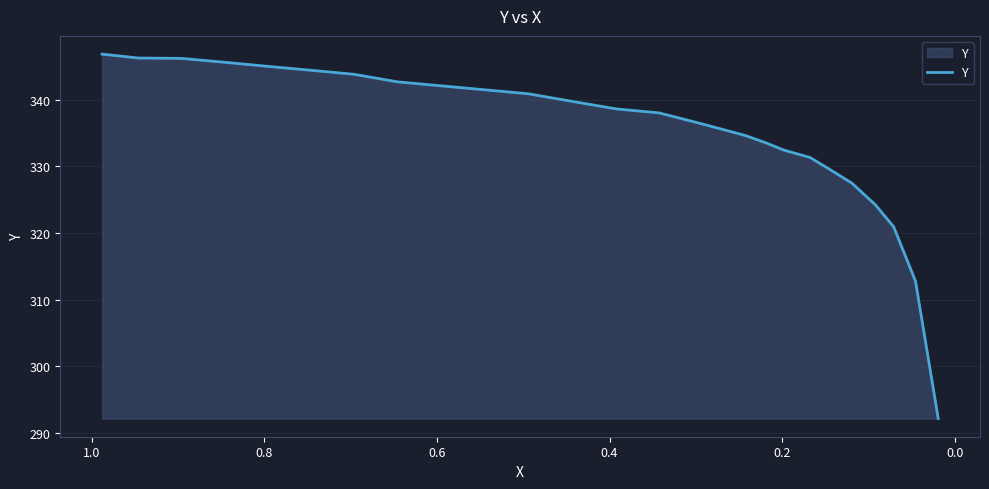

What is the sum of all values?

8377.7